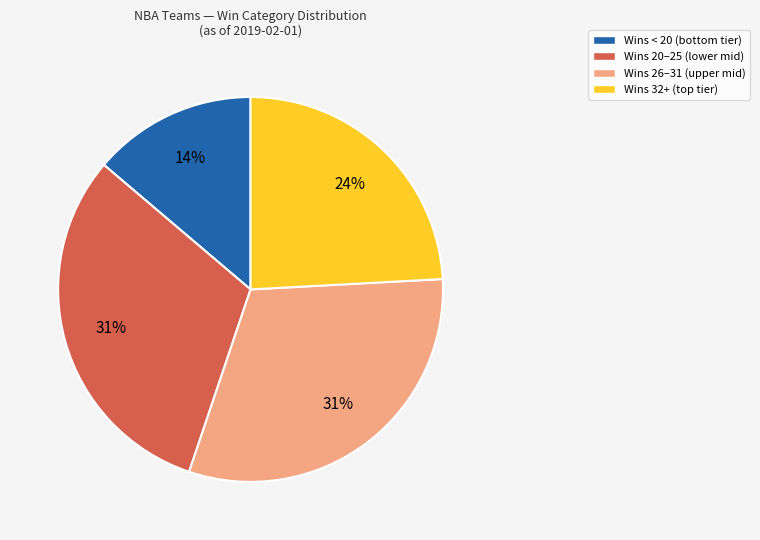

Count the number of slices in the pie.

4